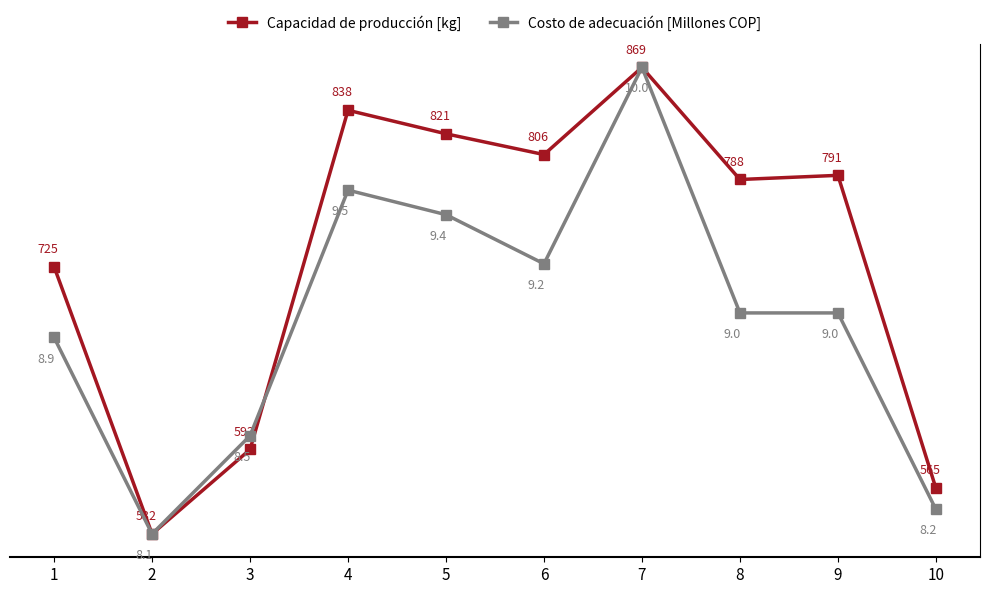

What is the value of the Capacidad de producción [kg] point at the 3rd from the left?

593.0